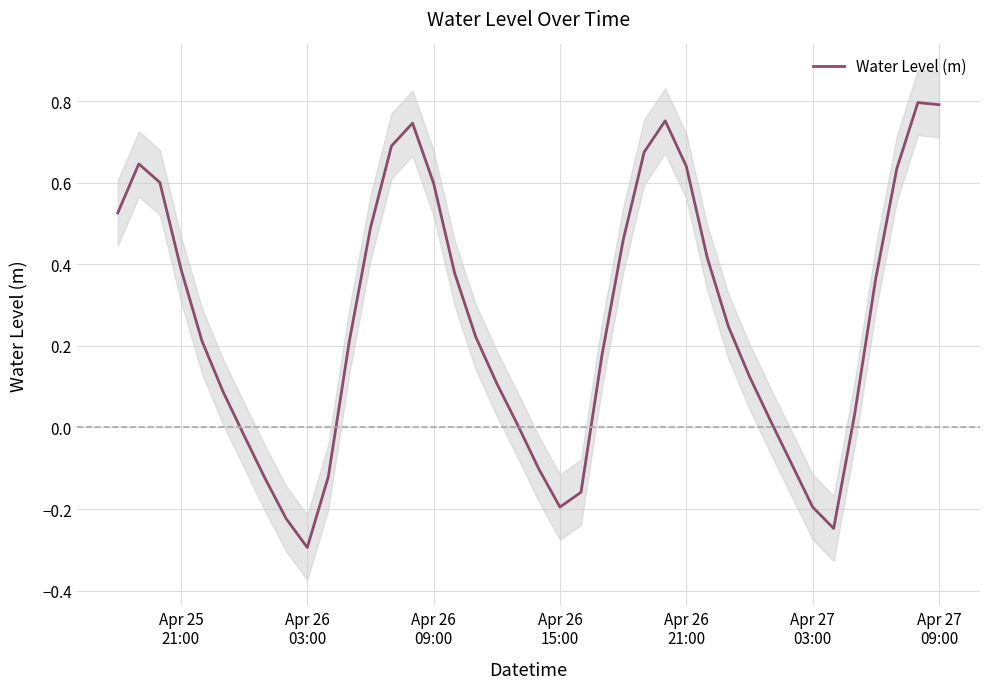

How many lines are shown in the chart?

1